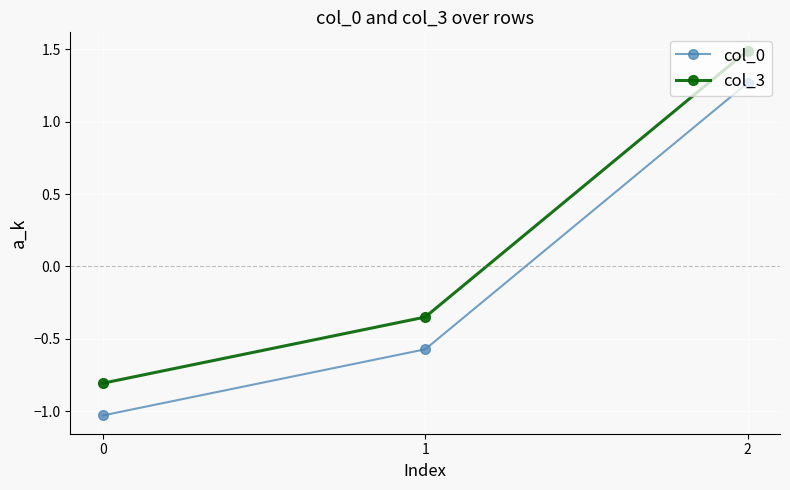

At which category is the sum across all series the highest?

2